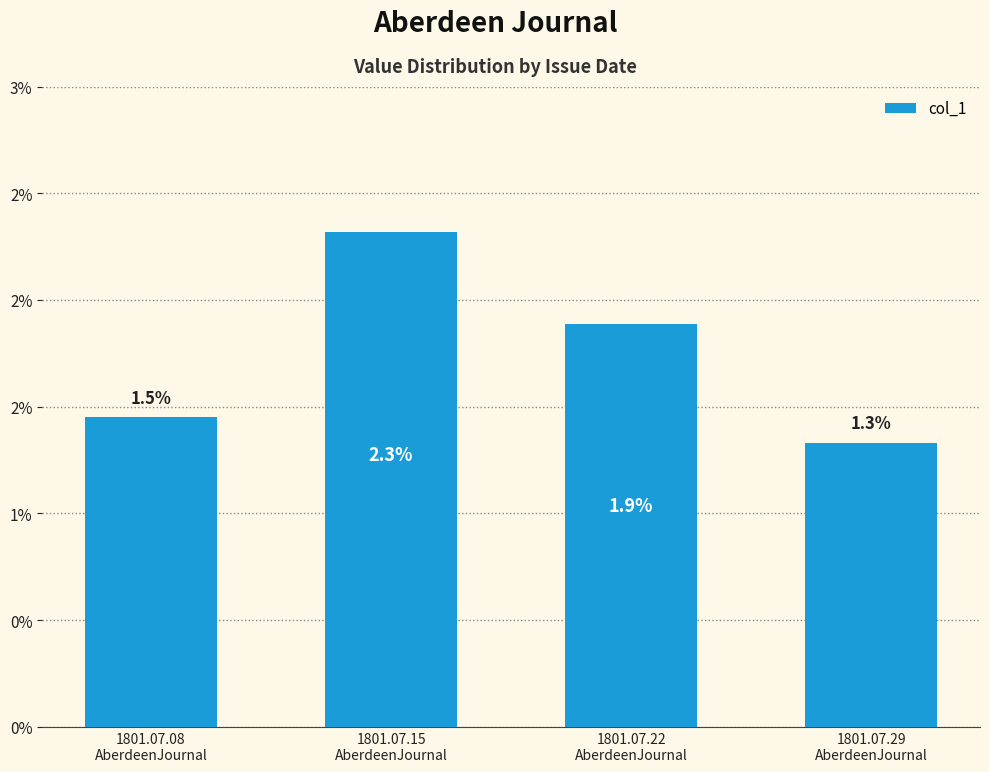

Are the bars horizontal?

No